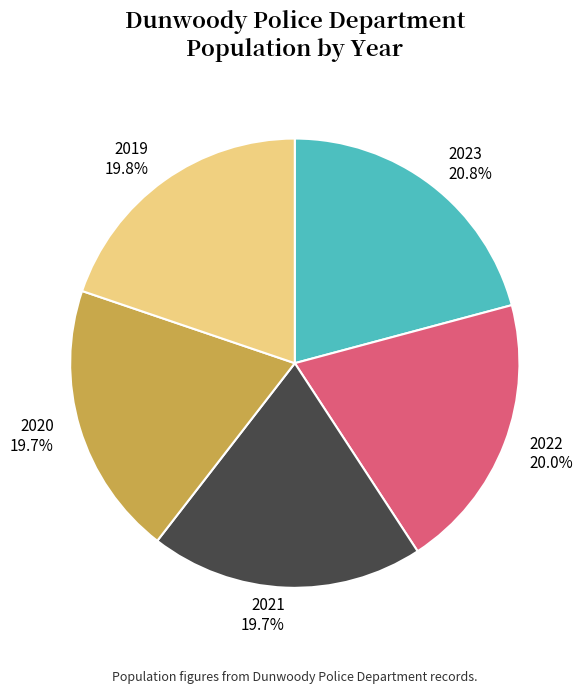

To the nearest percent, what portion does 2019 represent?

20%